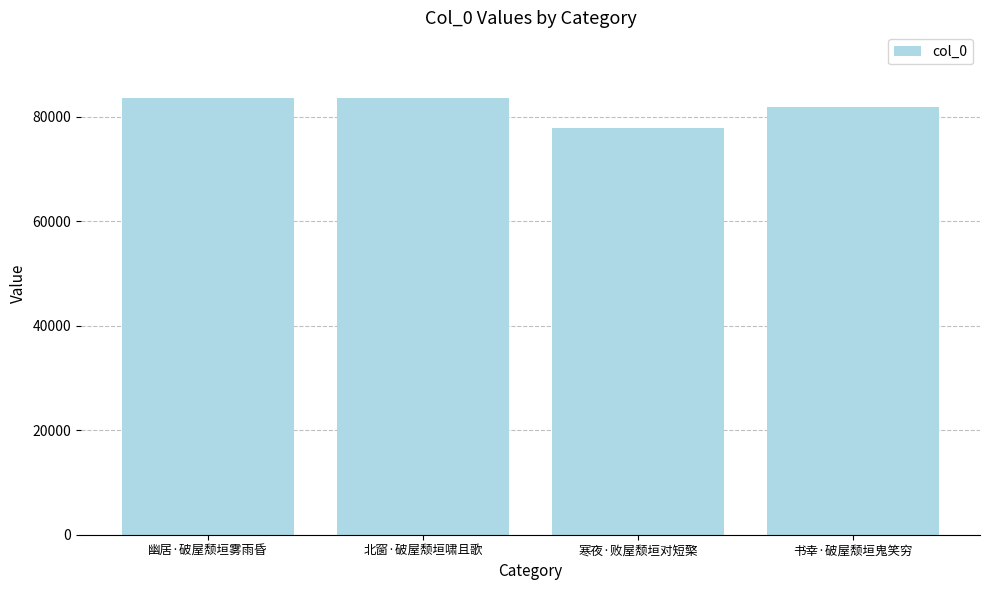

What is the average value?

81716